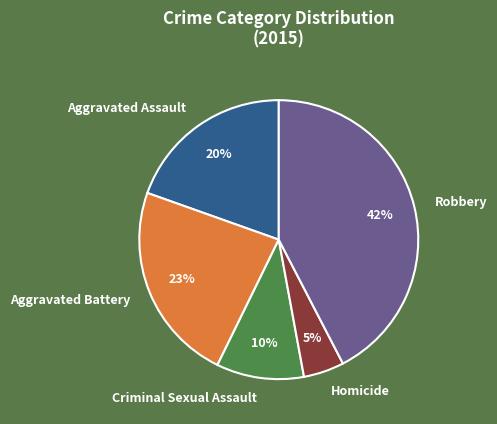

Combined, do Robbery and Criminal Sexual Assault account for over 50%?

Yes